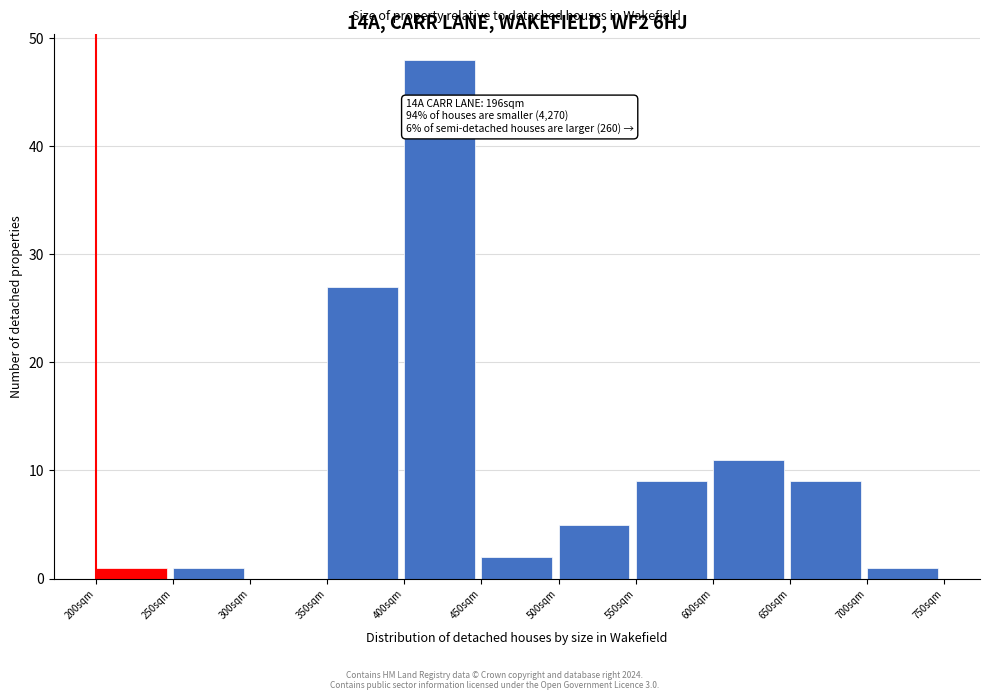

Over which range of the x-axis is the bar tallest?

400 to 450